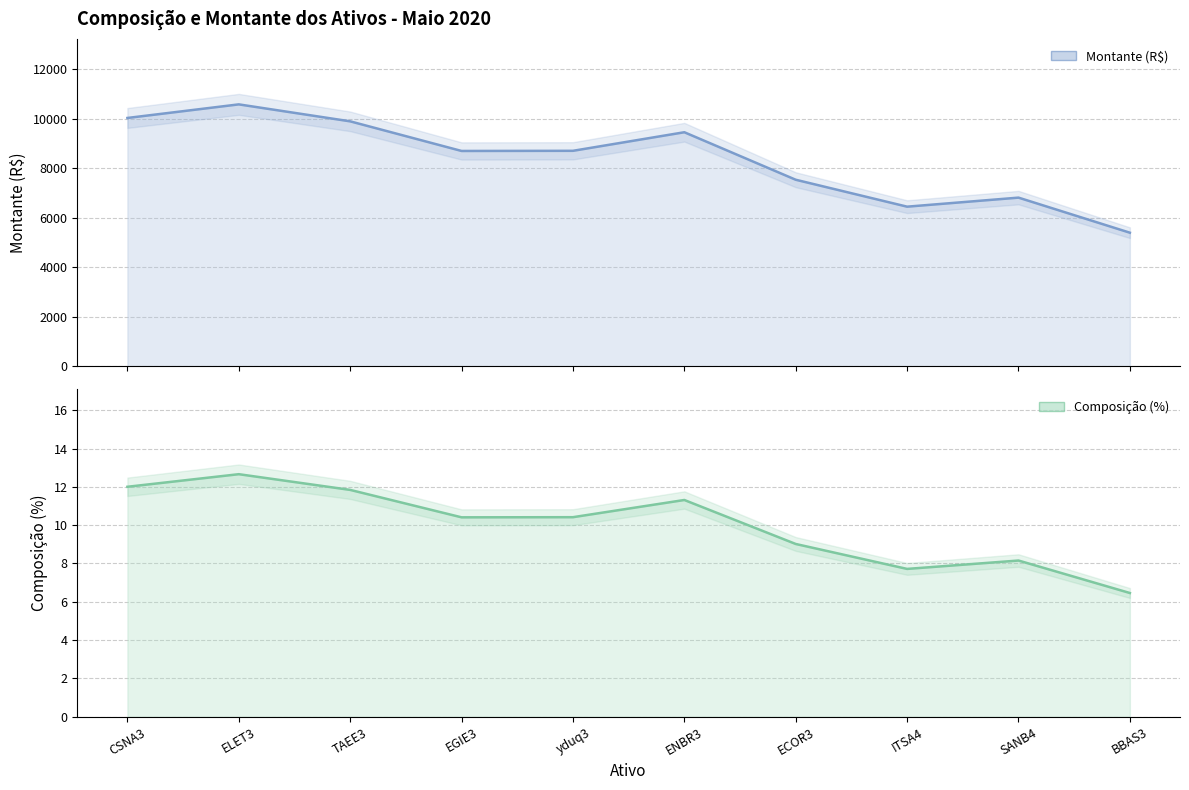

What are all the series names shown in the legend?

Montante (R$), Composição (%)